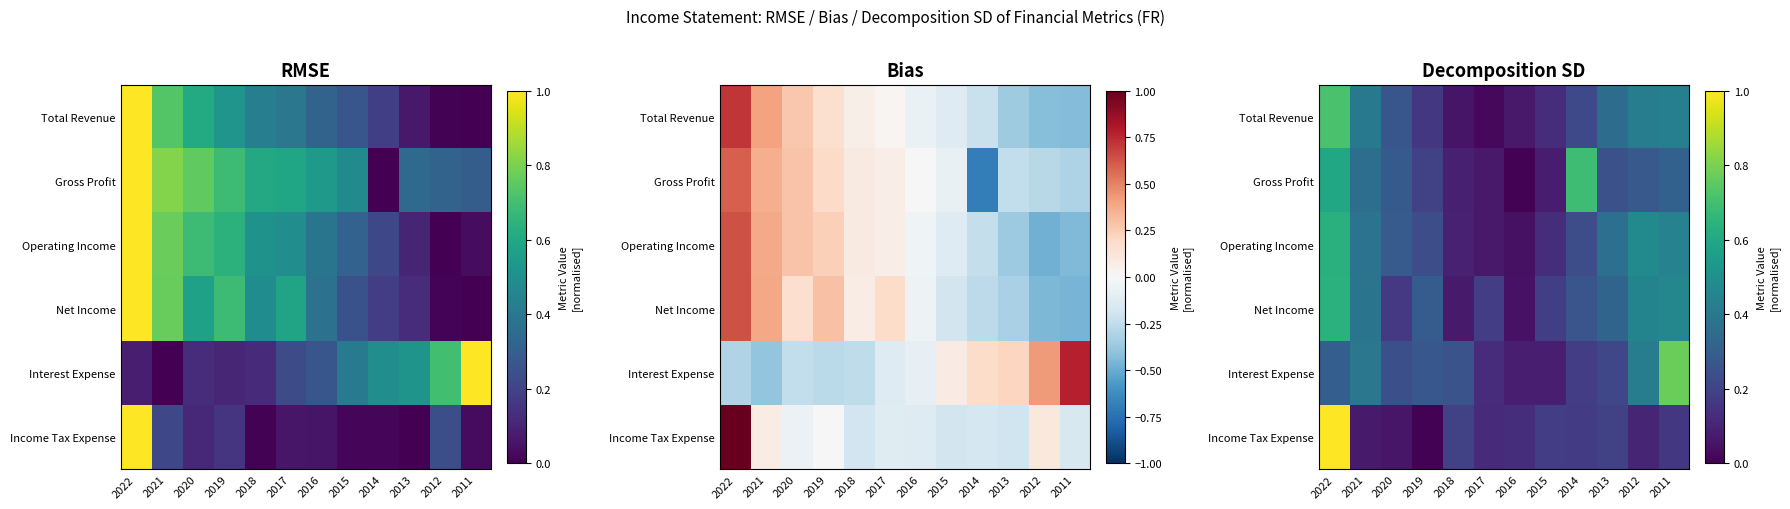

Where is Operating Income nearest to the value 0?

2016